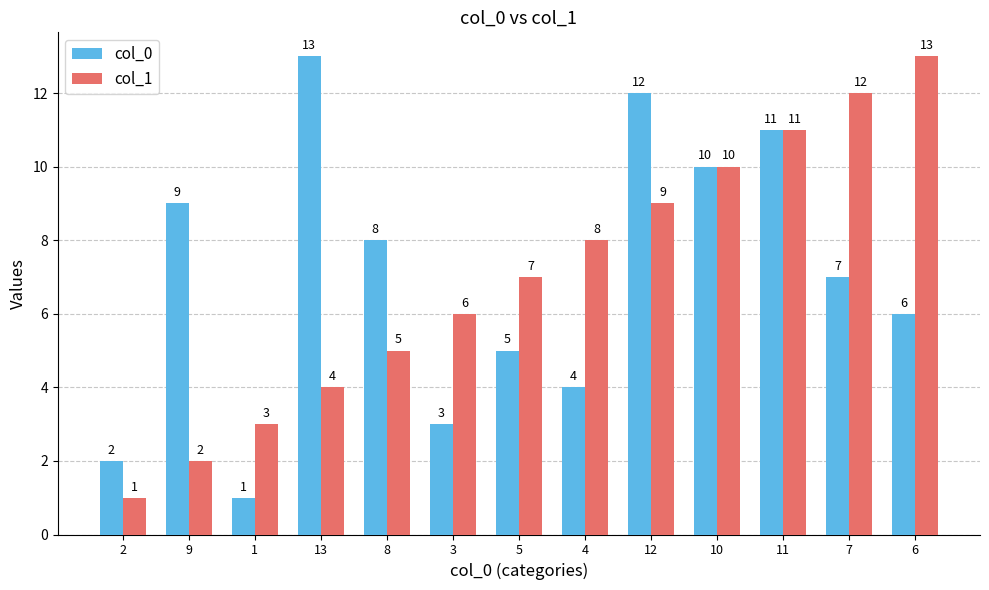

What is the average value of the col_0 series?

7